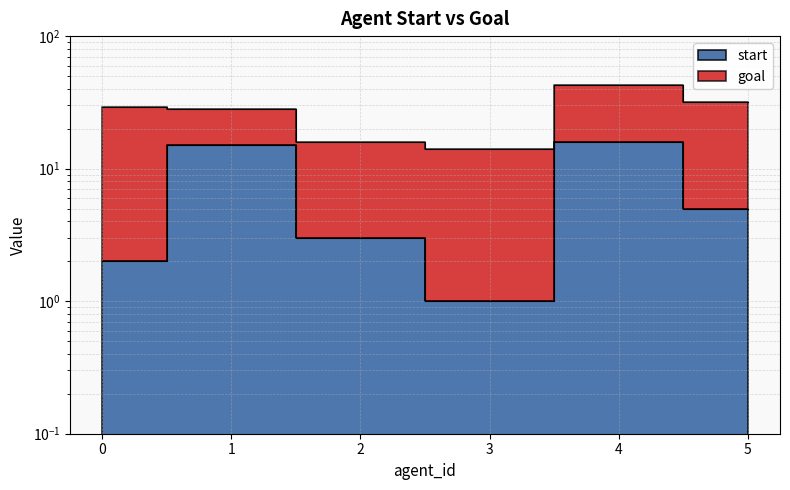

Where is the first local maximum?

1